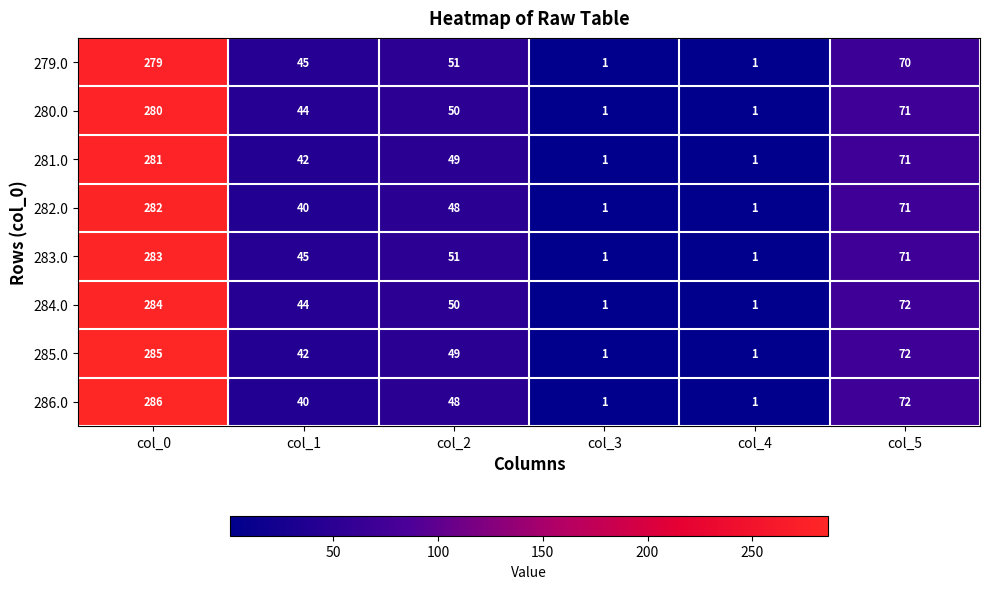

True or false: 284.0 has a value of 1 at col_4.

True